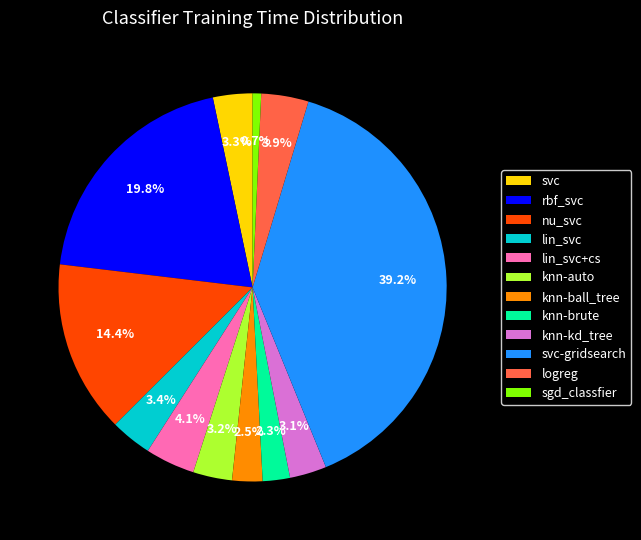

What percentage is the svc slice, to the nearest percent?

3%